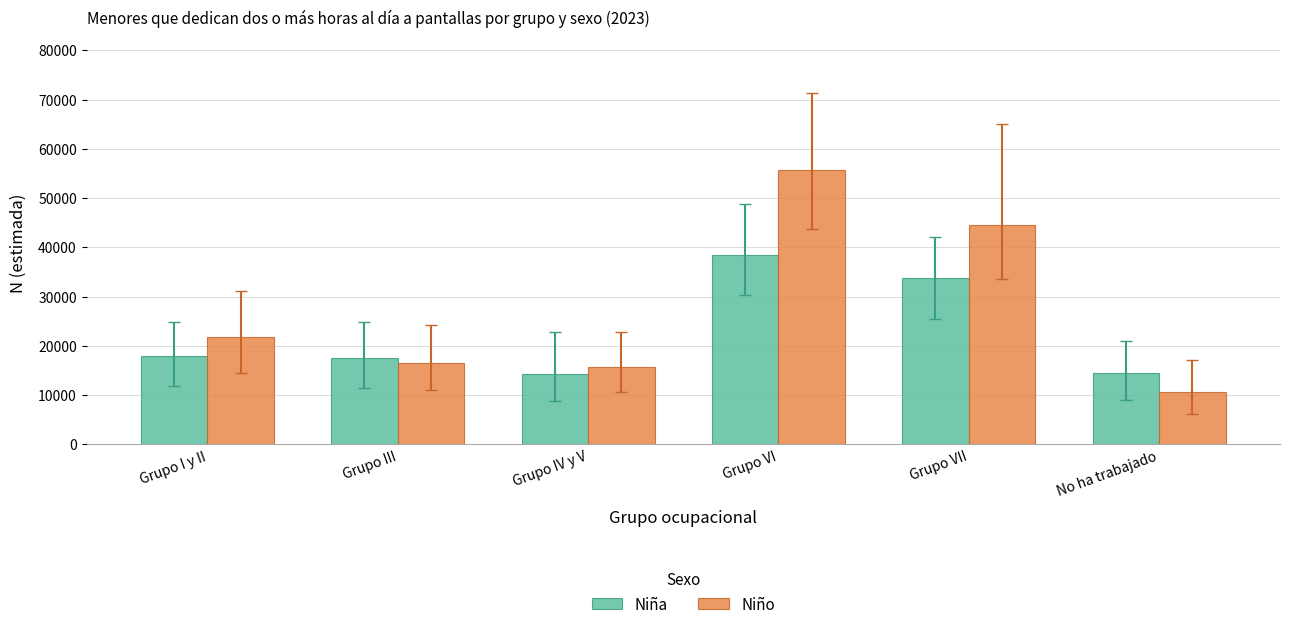

How many bars are there in each group?

2